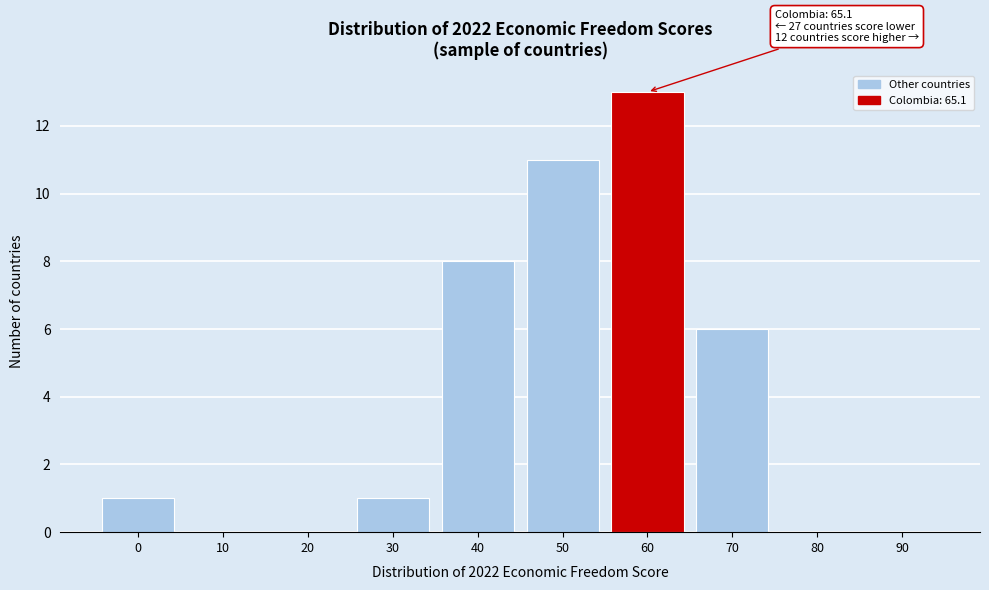

Reading left to right, what are all the values shown in this chart?

0=1	10=0	20=0	30=1	40=8	50=11	60=13	70=6	80=0	90=0